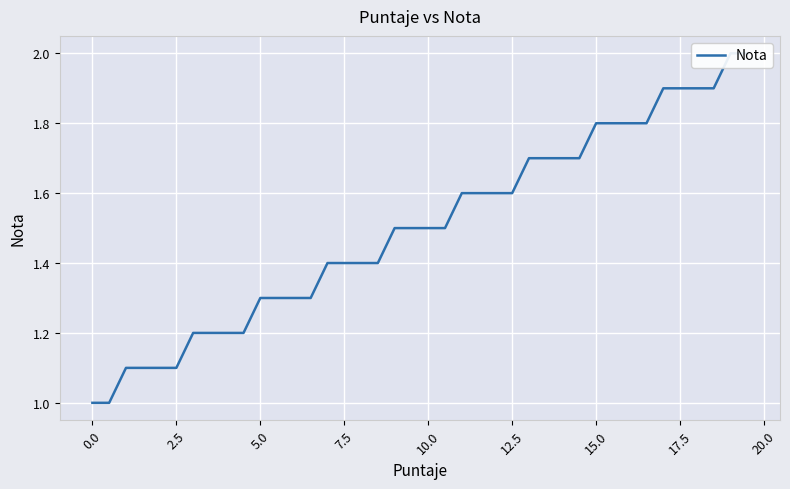

Is it true that the value at 15.0 is 2.6?

False